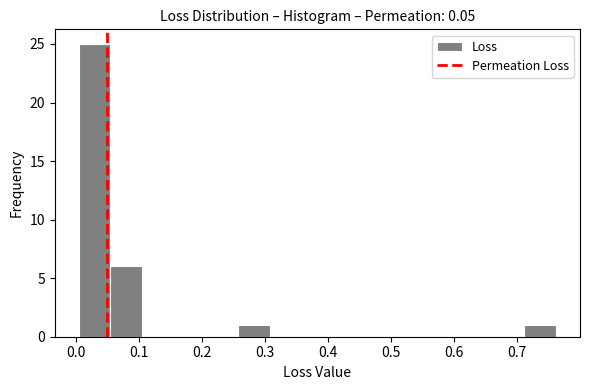

How tall is the bar that spans 0.71 to 0.76 on the x-axis? Neither the bar edges nor the heights are printed on the chart, so give them approximately, as read against the axes.

1